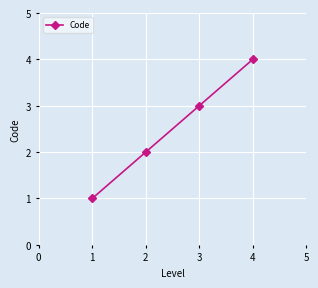

Reading left to right, what are all the values shown in this chart?

1	2	3	4